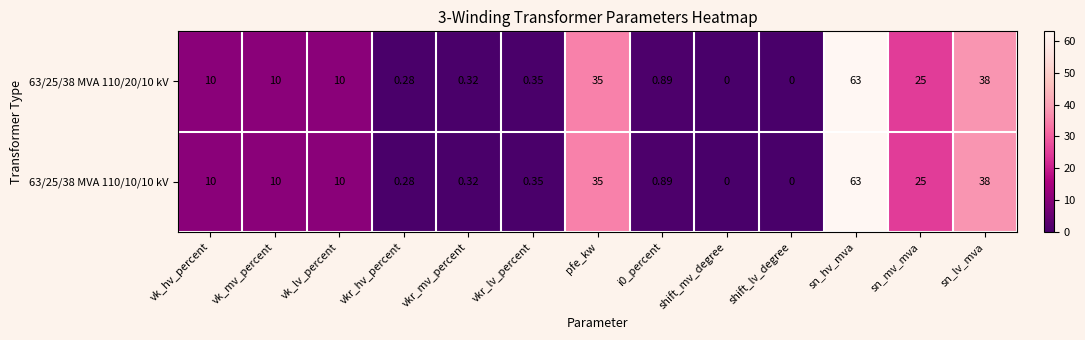

At which category is the sum across all series the highest?

sn_hv_mva